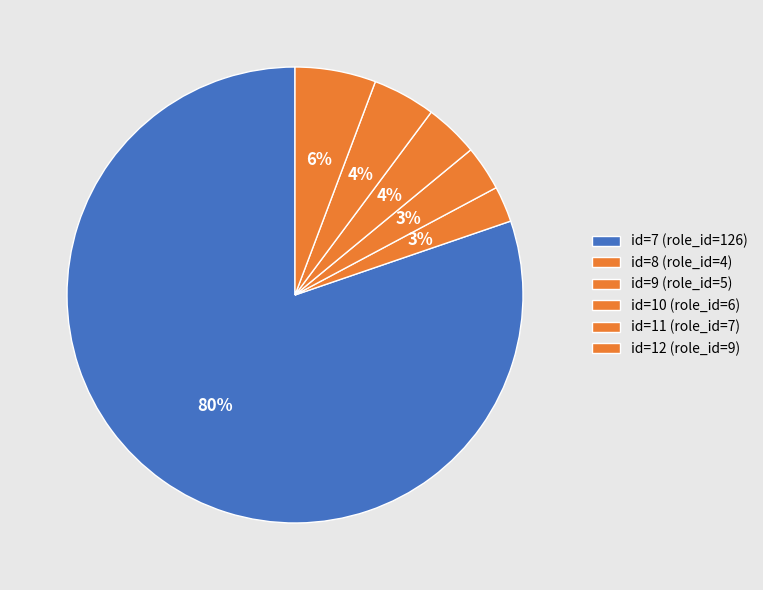

Count the number of slices in the pie.

6